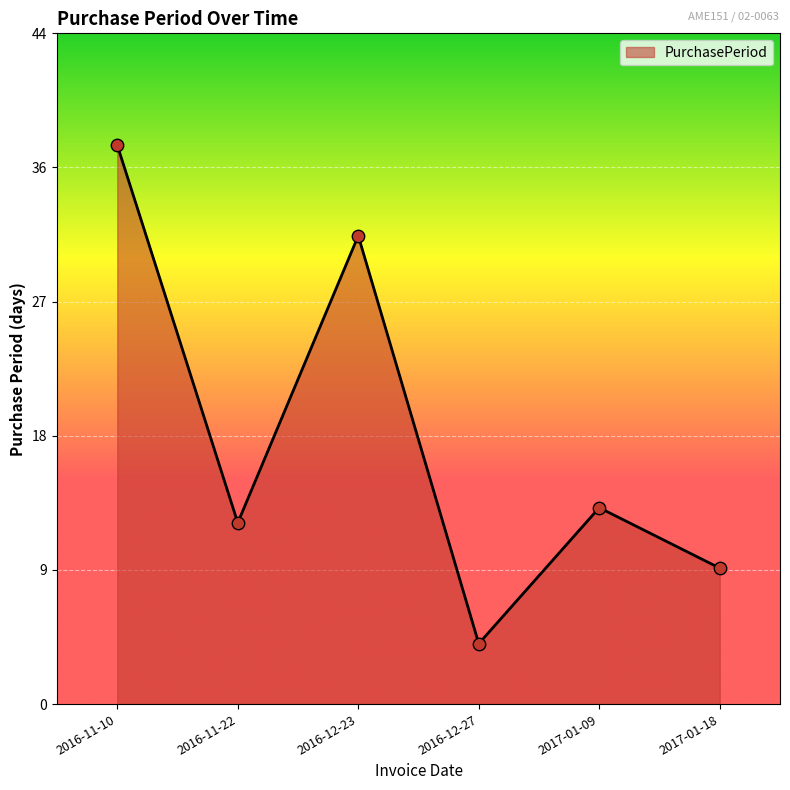

Approximately how many times larger is the value at 2016-11-10 compared to 2017-01-18?

4.1